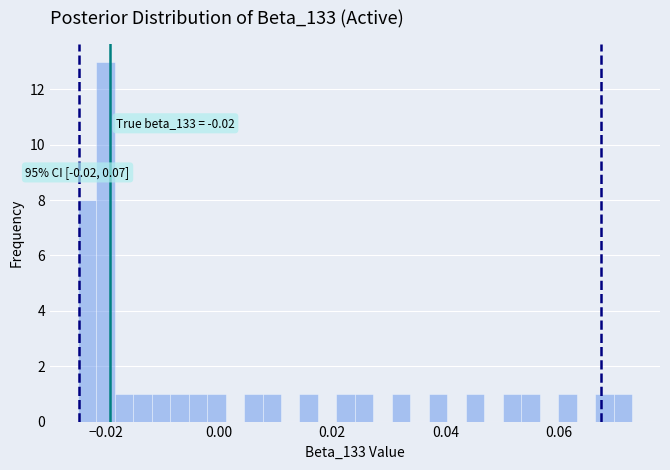

Around what value on the x-axis is the tallest bar? Give the approximate position of its centre, as read against the axis.

-0.020